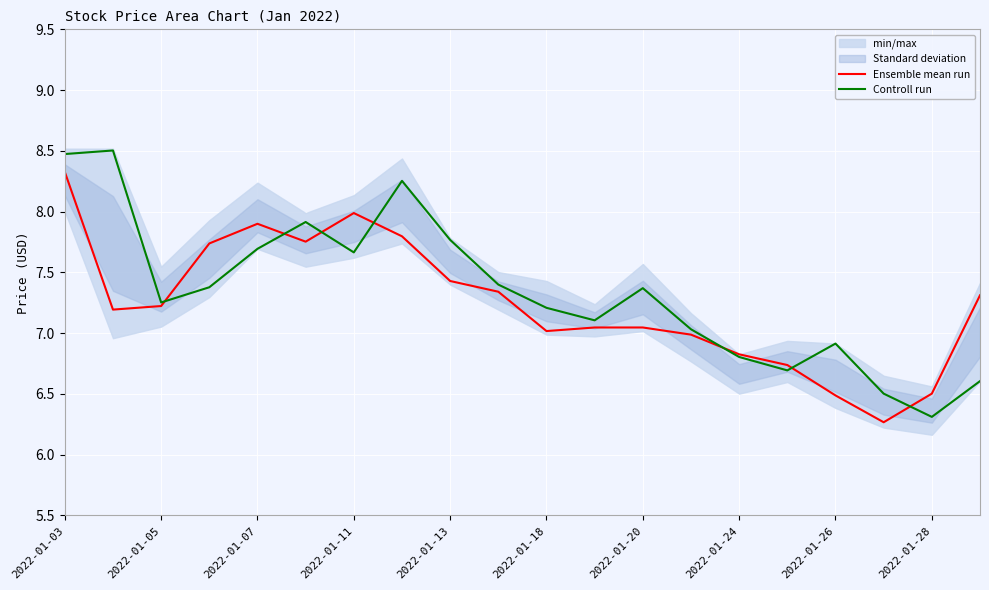

True or false: Ensemble mean run has a value of 7.2 at 2022-01-05.

True